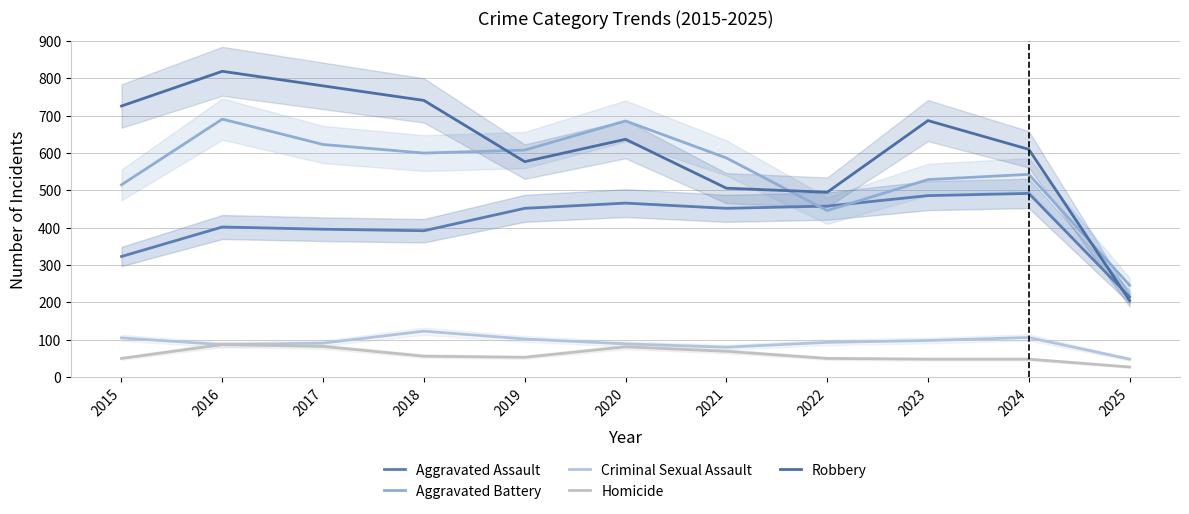

How many interior local peaks does the Criminal Sexual Assault series have?

2